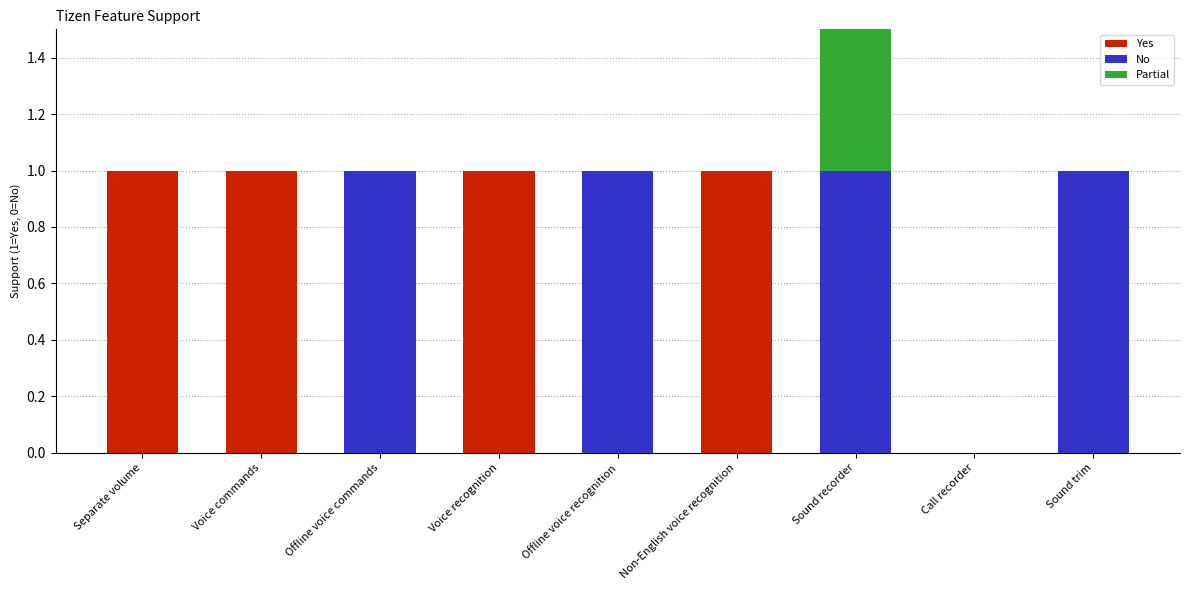

What are all the series names shown in the legend?

Yes, No, Partial